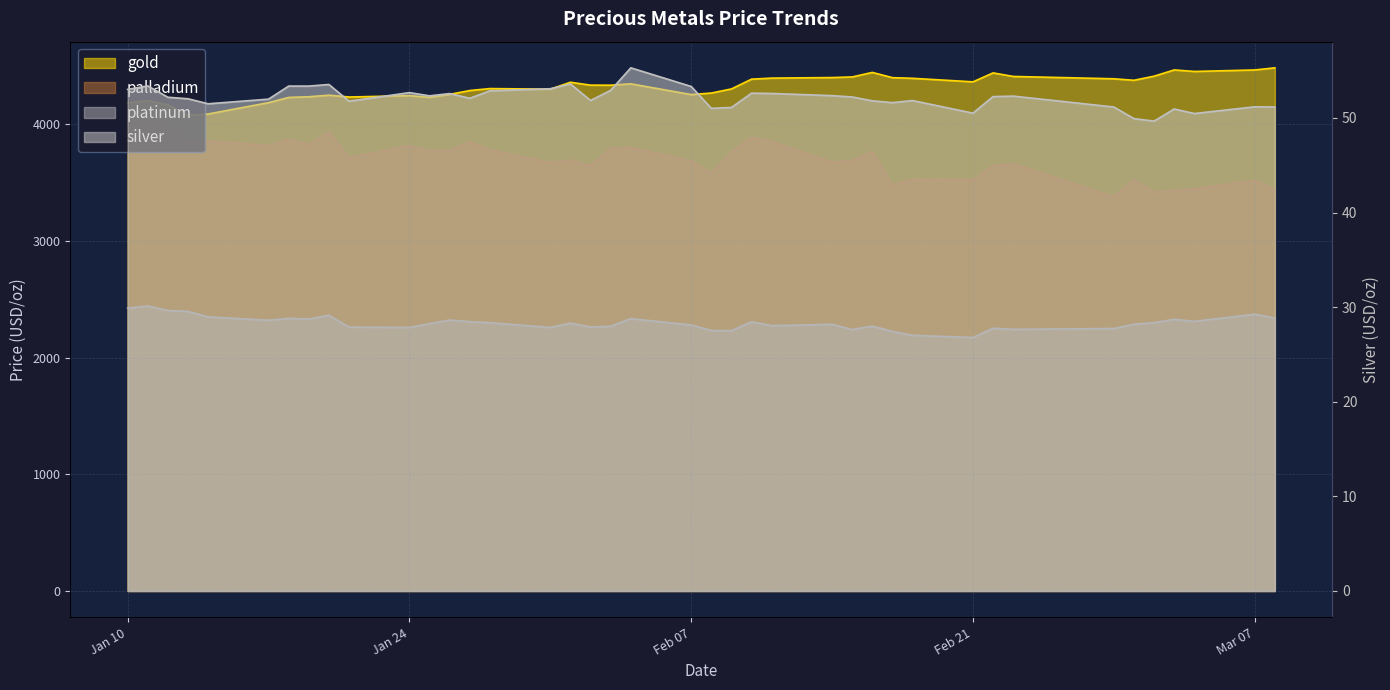

True or false: gold has a value of 6823.2 at 2023-01-17.

False